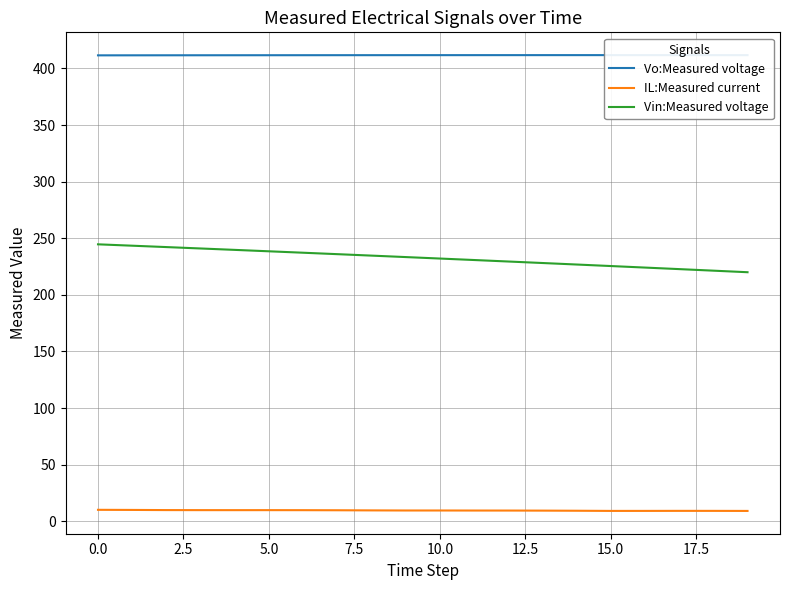

Rank the series by their maximum value, from highest to lowest.

Vo:Measured voltage, Vin:Measured voltage, IL:Measured current